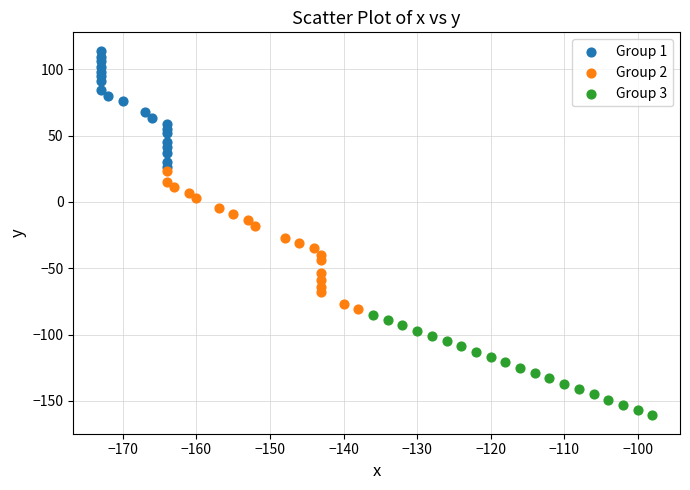

What are all the series names shown in the legend?

Group 1, Group 2, Group 3